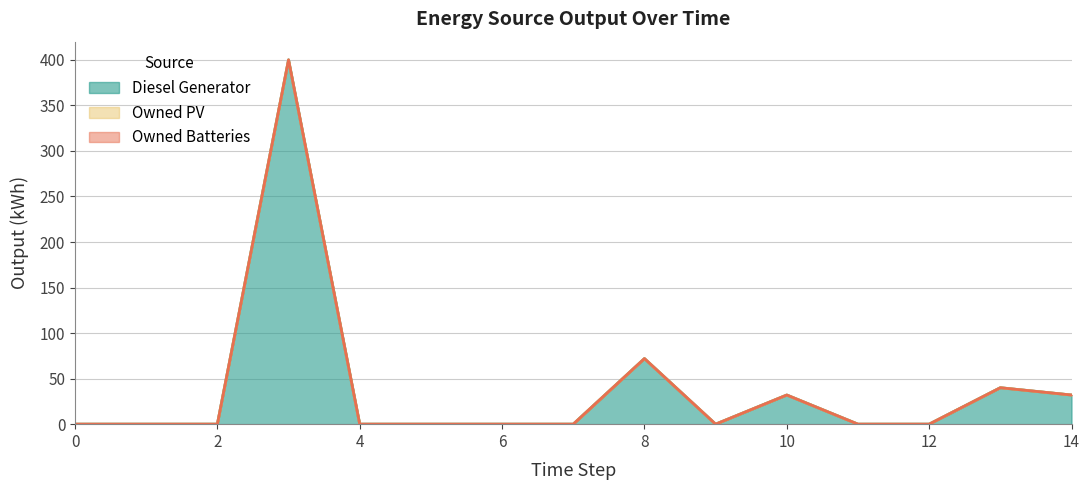

What are all the series names shown in the legend?

Diesel Generator, Owned PV, Owned Batteries